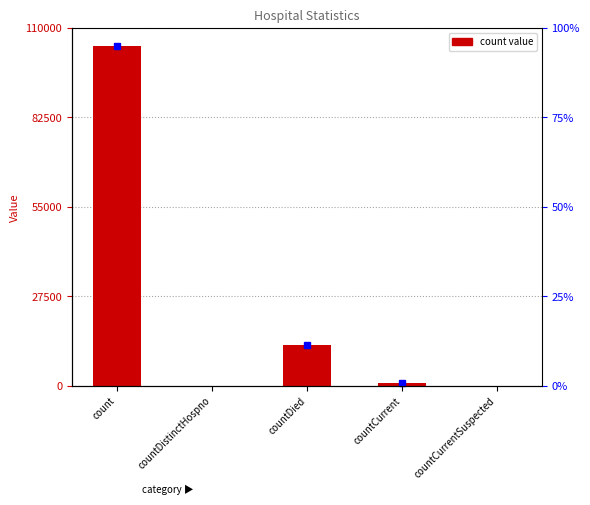

What is the change in value from count to countDied?

-91864